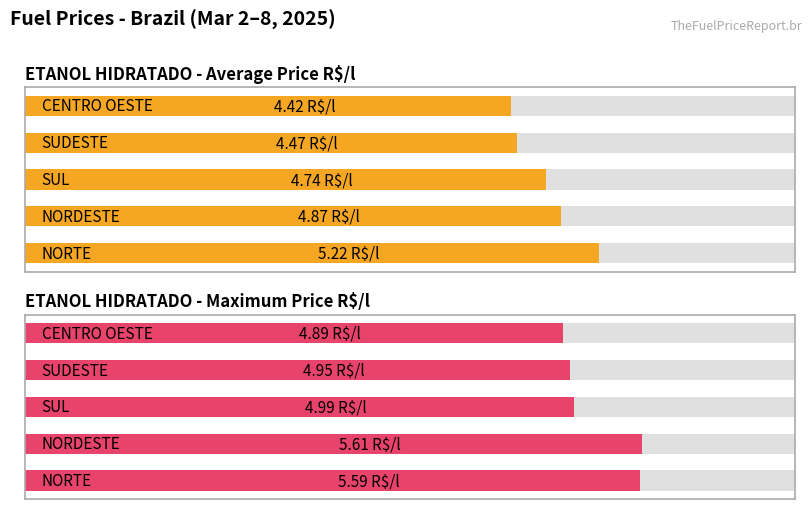

Which series changed the most between 1 and 2?

ETANOL HIDRATADO - Maximum Price R$/l